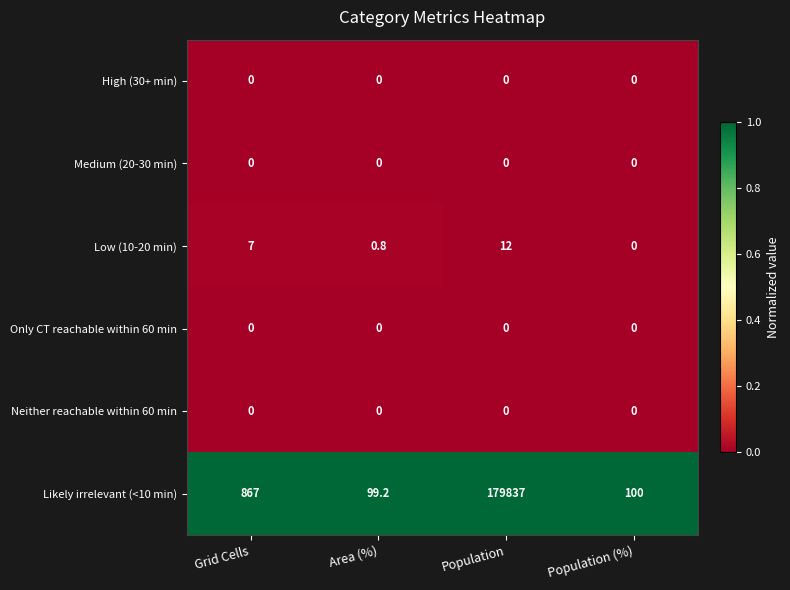

Between Grid Cells and Population (%), which series saw the biggest shift?

Likely irrelevant (<10 min)